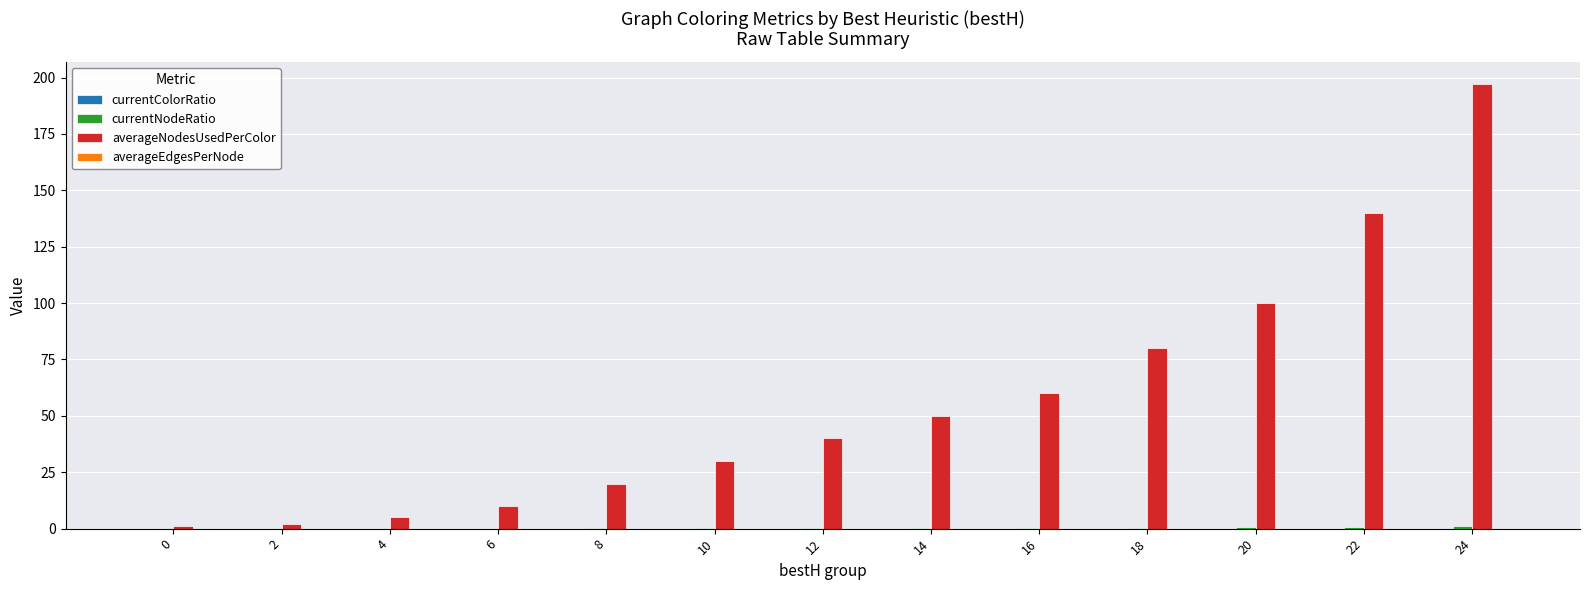

At which category is the sum across all series the highest?

24